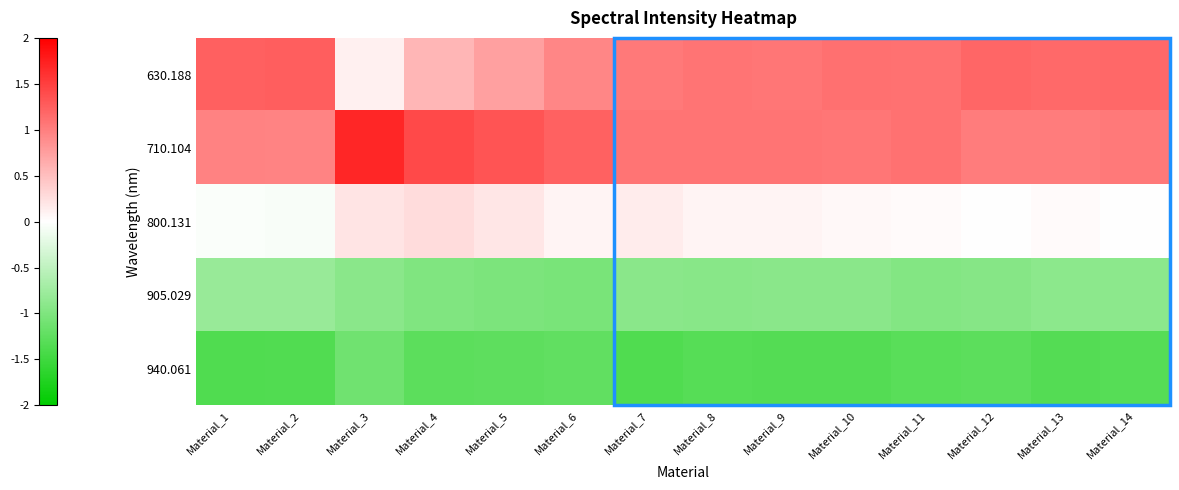

What is the difference between the highest and lowest values at Material_13?

2.5